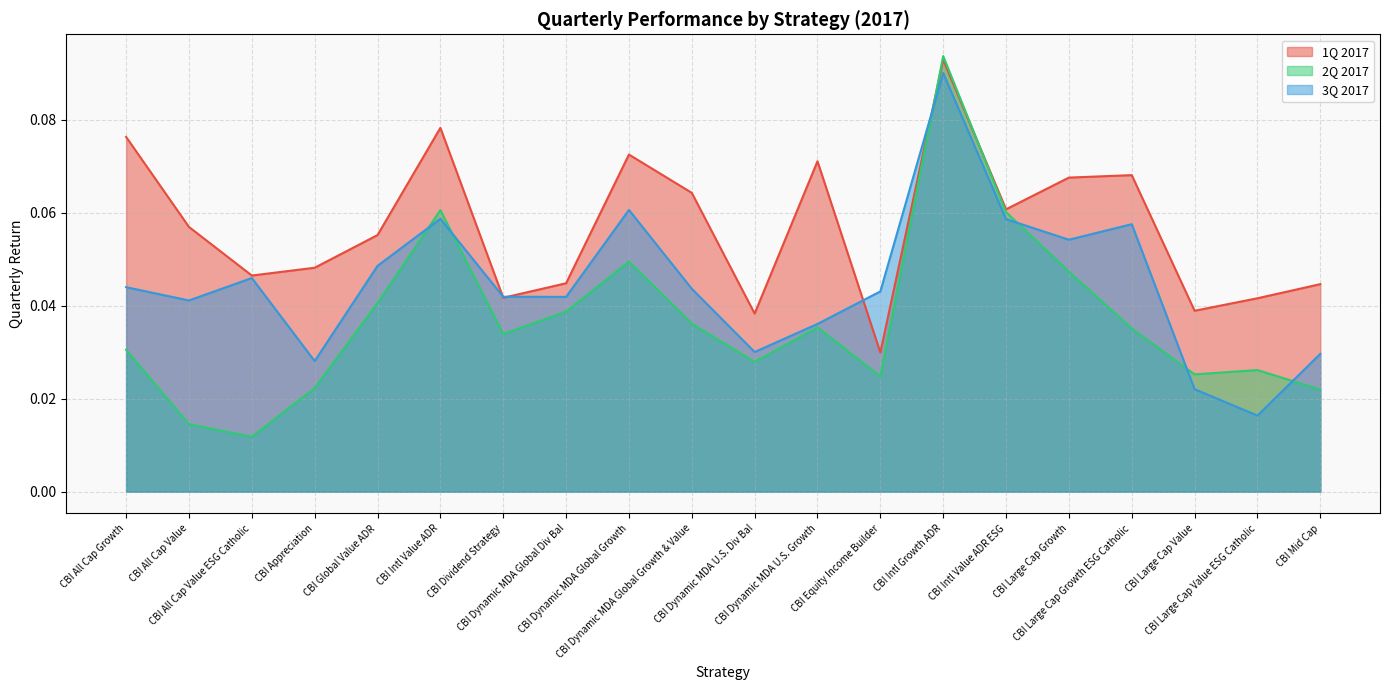

Which series changed the most between CBI Intl Value ADR ESG and CBI Large Cap Growth ESG Catholic?

2Q 2017